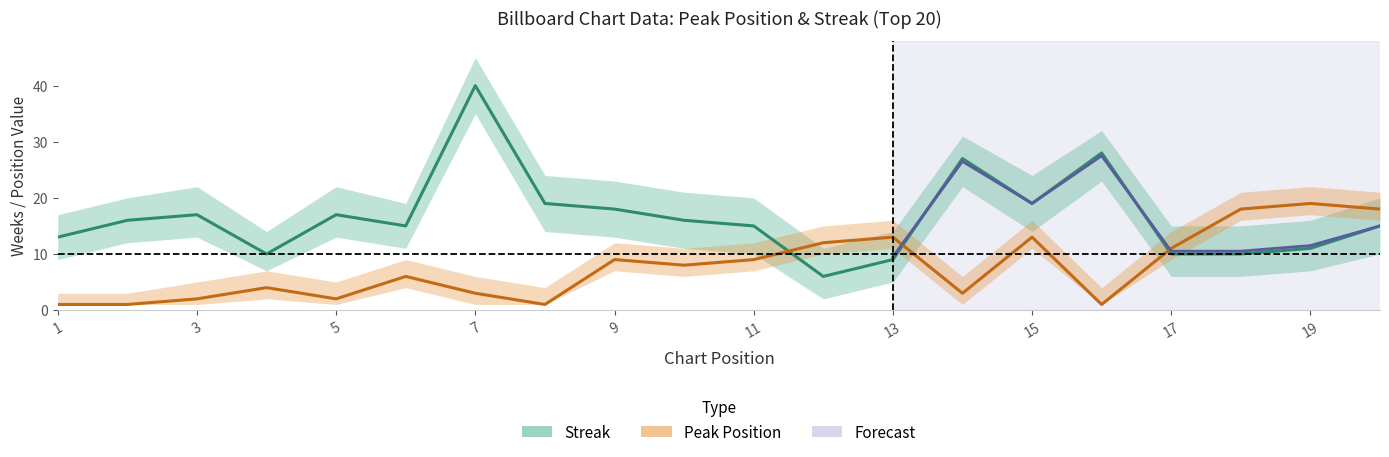

What is the average value of the streak series?

17